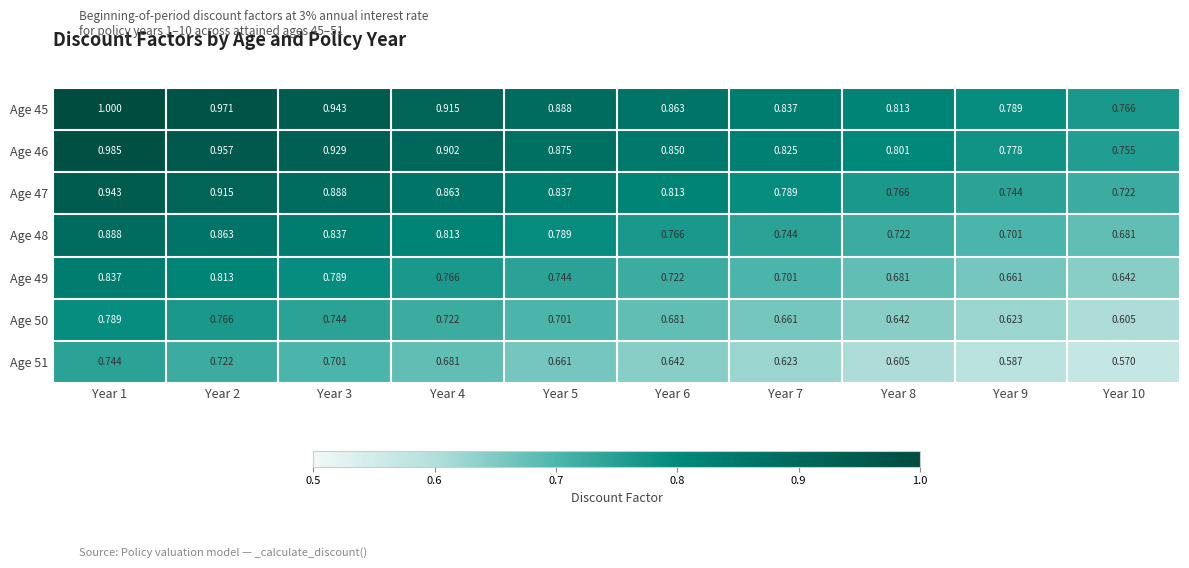

Is the value of Age 50 at Year 5 greater than the value of Age 51 at Year 4?

Yes